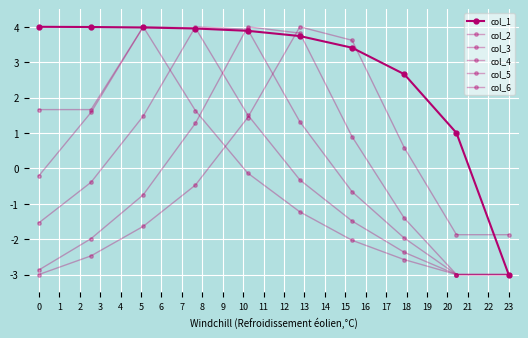

What is the difference between the maximum and minimum values in the col_3 series?

7.0